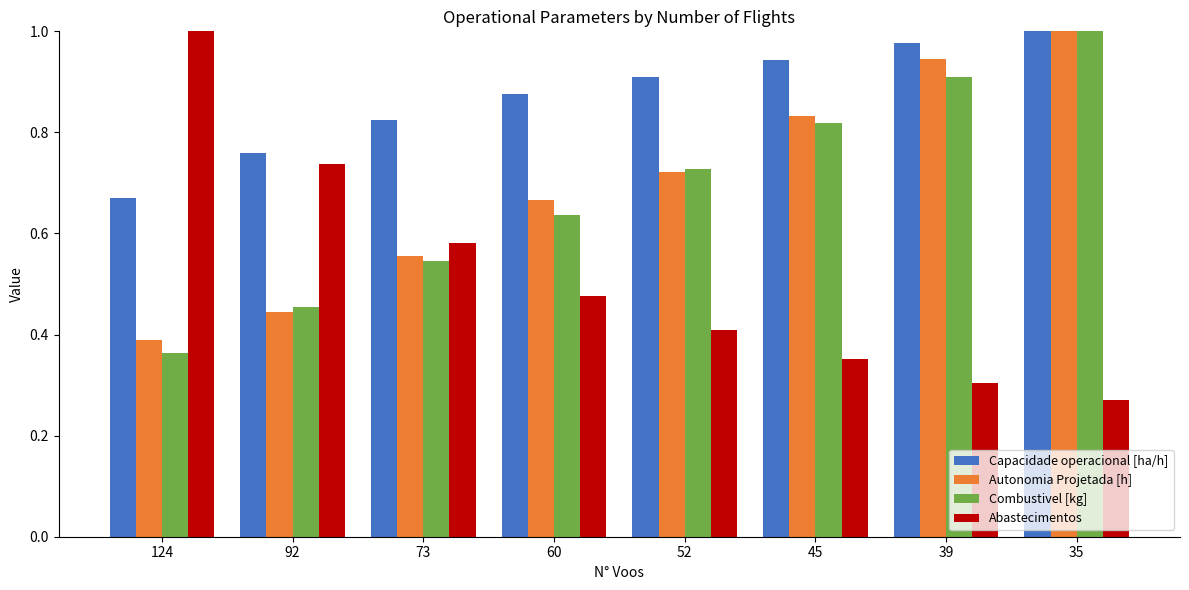

What is the total value across all series at 124?

2.4